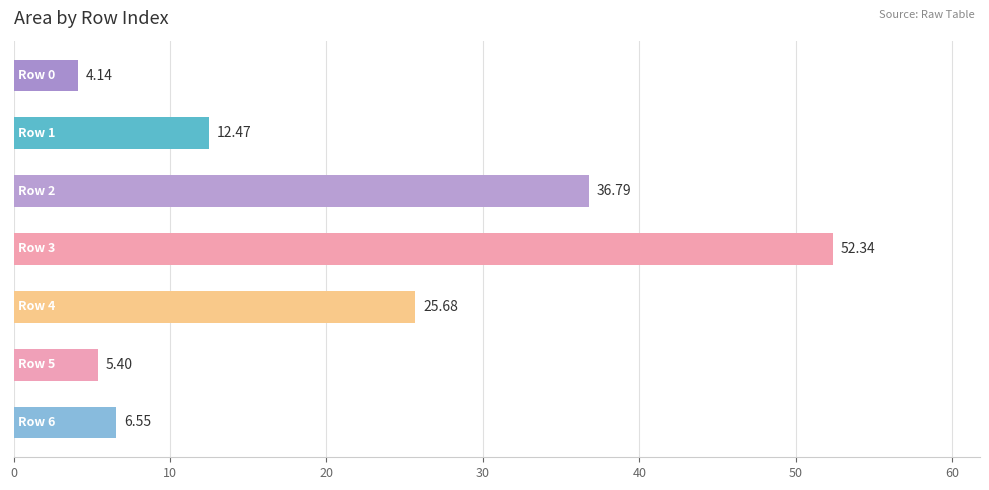

What is the difference between the maximum and minimum values?

48.2